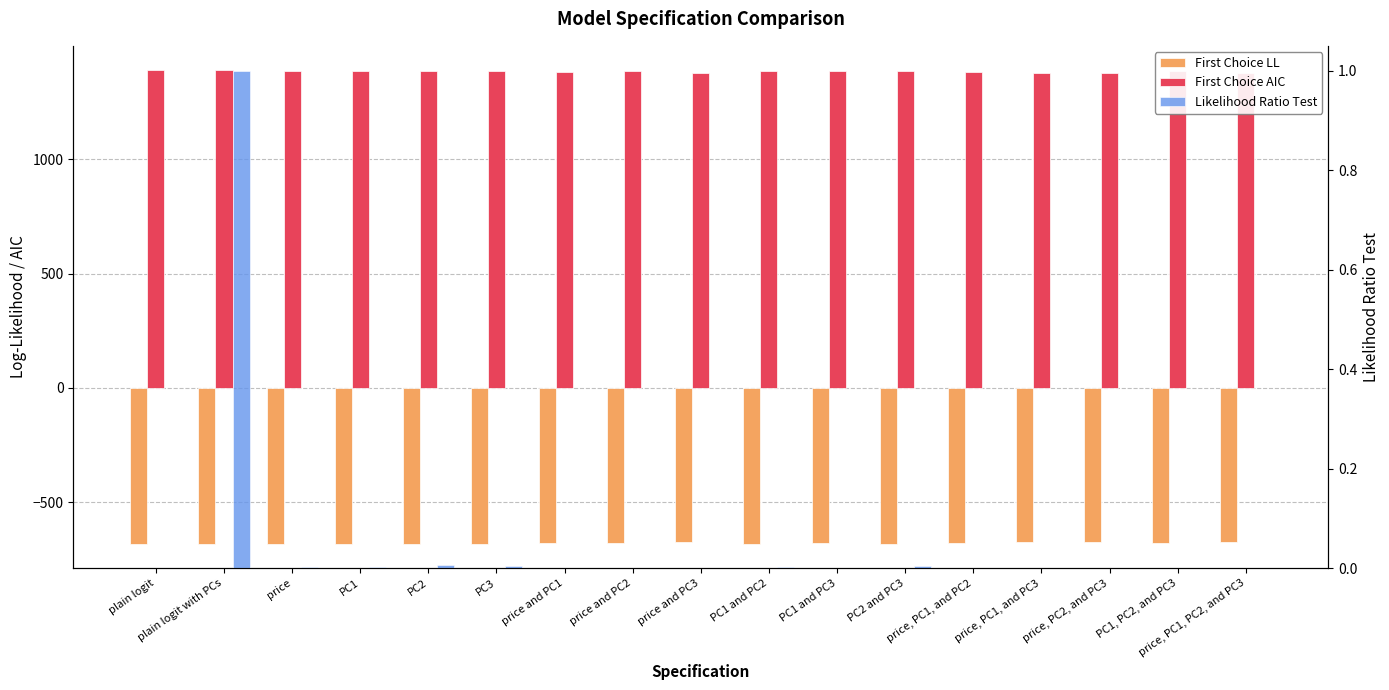

Reading left to right, extract all data points from this chart.

First Choice LL: plain logit=-685.8	plain logit with PCs=-685.8	price=-681.6	PC1=-681.5	PC2=-682.2	PC3=-681.8	price and PC1=-678.6	price and PC2=-680.1	price and PC3=-677.1	PC1 and PC2=-681.5	PC1 and PC3=-680.1	PC2 and PC3=-681.8	price, PC1, and PC2=-677.8	price, PC1, and PC3=-677.1	price, PC2, and PC3=-677.1	PC1, PC2, and PC3=-680.1	price, PC1, PC2, and PC3=-674.1
First Choice AIC: plain logit=1393.7	plain logit with PCs=1393.7	price=1387.1	PC1=1387.0	PC2=1388.4	PC3=1387.6	price and PC1=1383.1	price and PC2=1386.3	price and PC3=1380.2	PC1 and PC2=1387.0	PC1 and PC3=1386.2	PC2 and PC3=1387.6	price, PC1, and PC2=1383.5	price, PC1, and PC3=1380.2	price, PC2, and PC3=1380.2	PC1, PC2, and PC3=1386.2	price, PC1, PC2, and PC3=1378.2
Likelihood Ratio Test: plain logit=0.0	plain logit with PCs=1.0	price=0.0	PC1=0.0	PC2=0.0	PC3=0.0	price and PC1=0.0	price and PC2=0.0	price and PC3=0.0	PC1 and PC2=0.0	PC1 and PC3=0.0	PC2 and PC3=0.0	price, PC1, and PC2=0.0	price, PC1, and PC3=0.0	price, PC2, and PC3=0.0	PC1, PC2, and PC3=0.0	price, PC1, PC2, and PC3=0.0